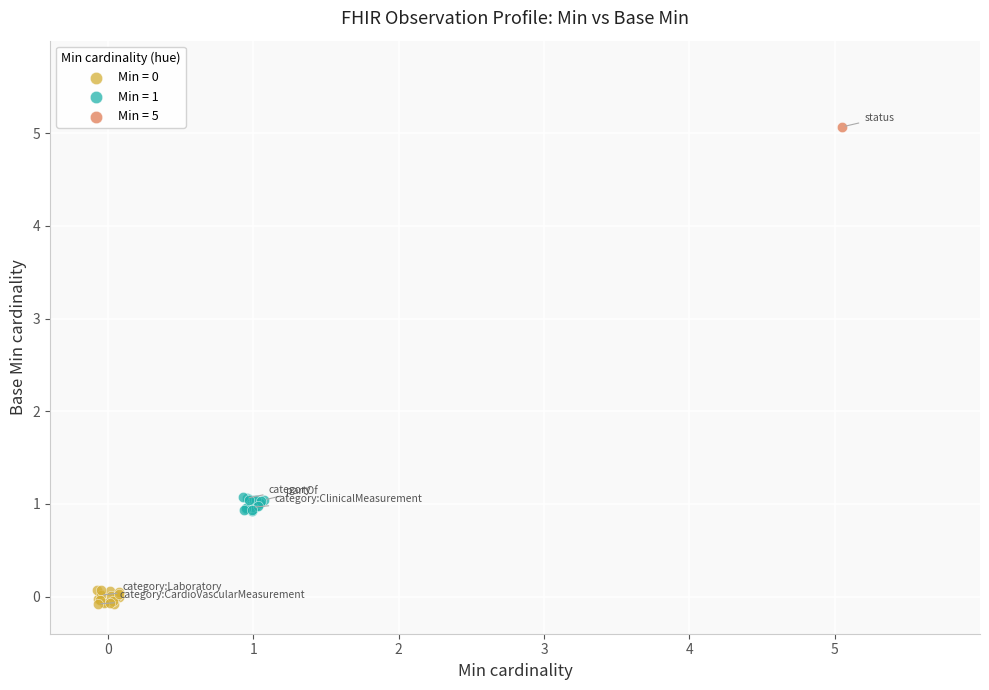

Which series reaches the maximum Y coordinate?

Min = 5